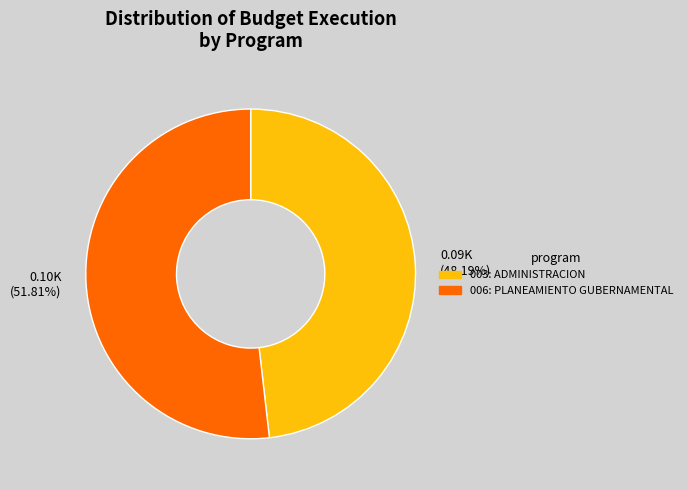

Which slice is the largest?

0.10K (51.81%)